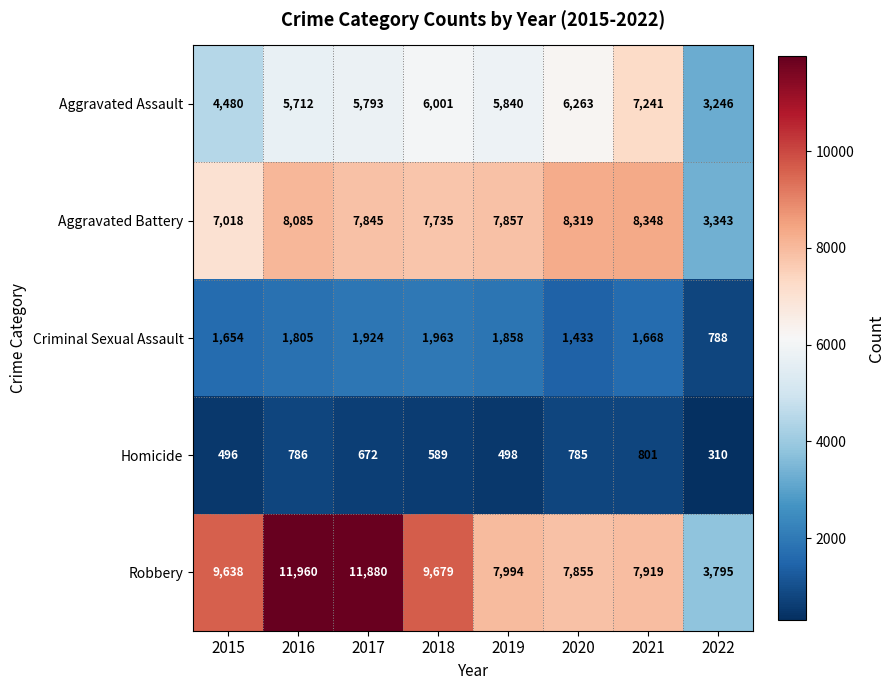

What is the spread (max minus min) of values at 2016?

11174